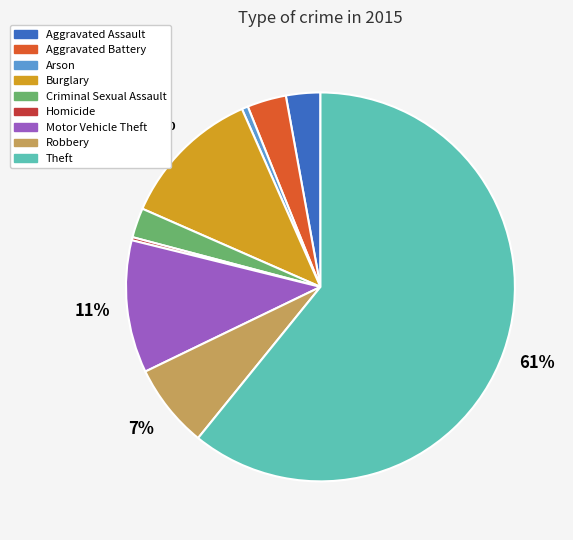

What is the largest slice in the pie chart?

Theft